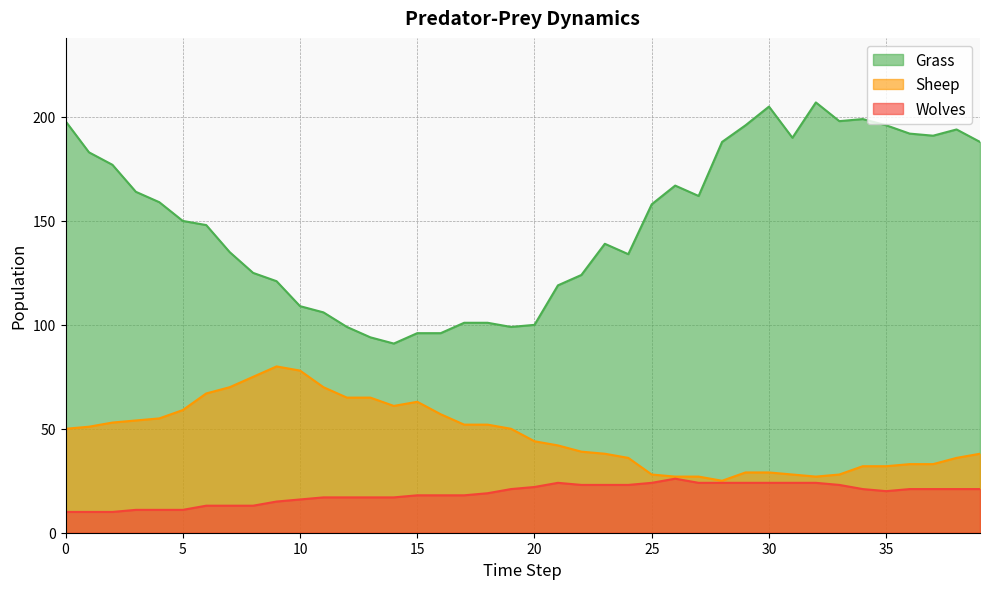

The Wolves series shows 11 at 4. True or false?

True